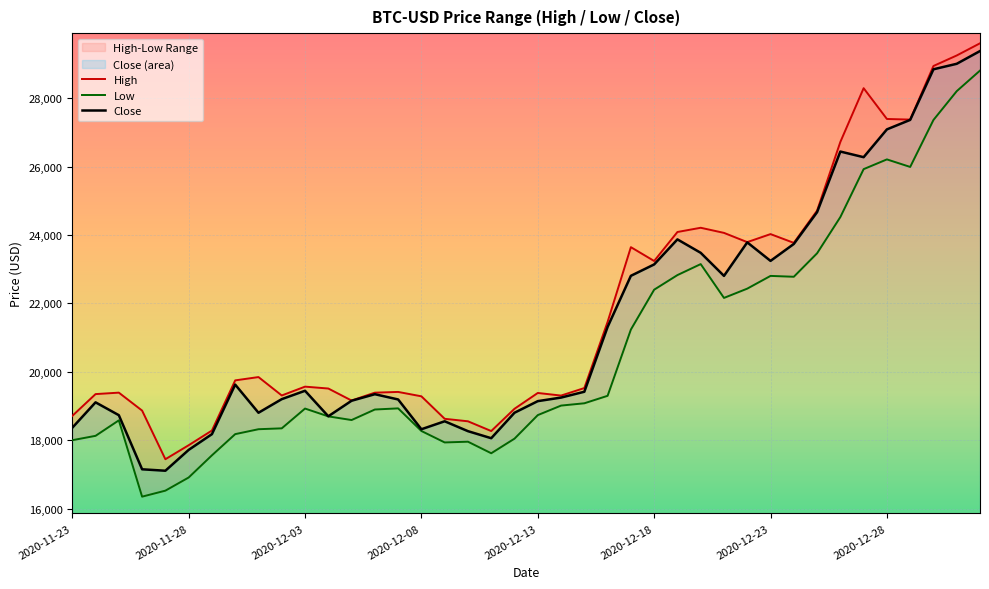

True or false: Low and High intersect in this chart.

False